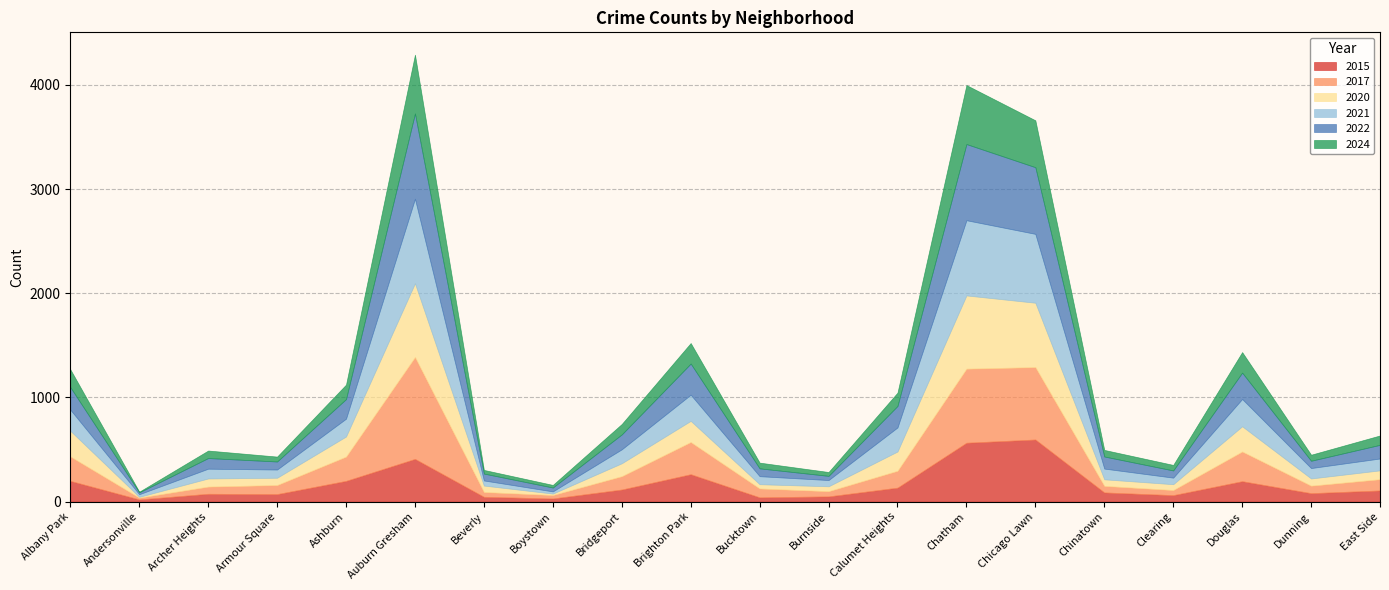

Reading left to right, transcribe all the data shown in this chart.

2015: 199	21	75	72	199	410	46	30	116	263	41	50	134	565	596	88	62	196	81	107
2017: 235	17	69	87	233	978	46	33	128	309	85	50	162	711	695	63	49	285	72	108
2020: 246	8	78	70	193	708	62	14	124	203	41	47	185	703	618	63	56	242	69	85
2021: 203	25	94	79	171	811	49	21	134	251	77	60	231	722	661	103	63	262	100	114
2022: 216	18	102	77	188	819	66	37	143	299	75	40	206	731	640	116	69	253	70	131
2024: 171	6	72	47	139	564	35	25	100	197	55	37	128	566	450	63	53	197	58	90